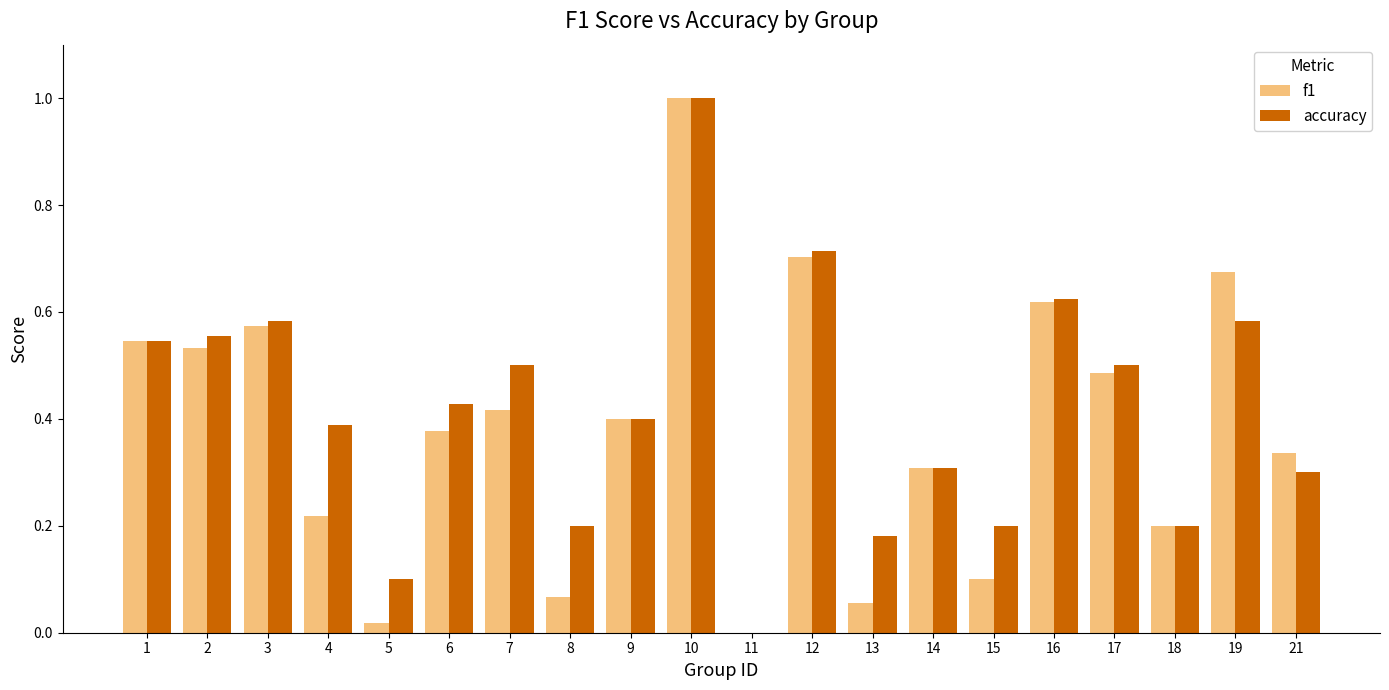

Between 2 and 13, which series saw the biggest shift?

f1